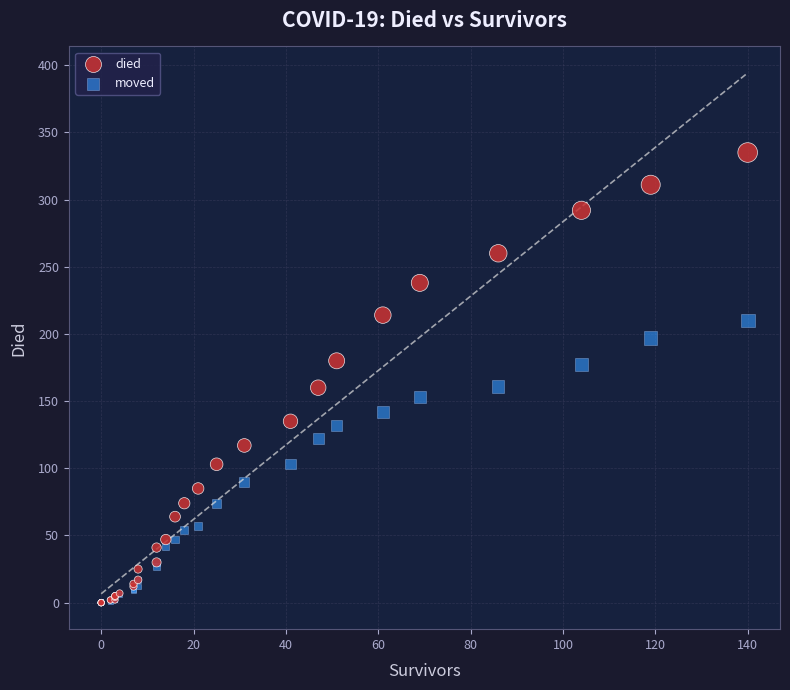

Which series has the largest Y range (max minus min)?

died